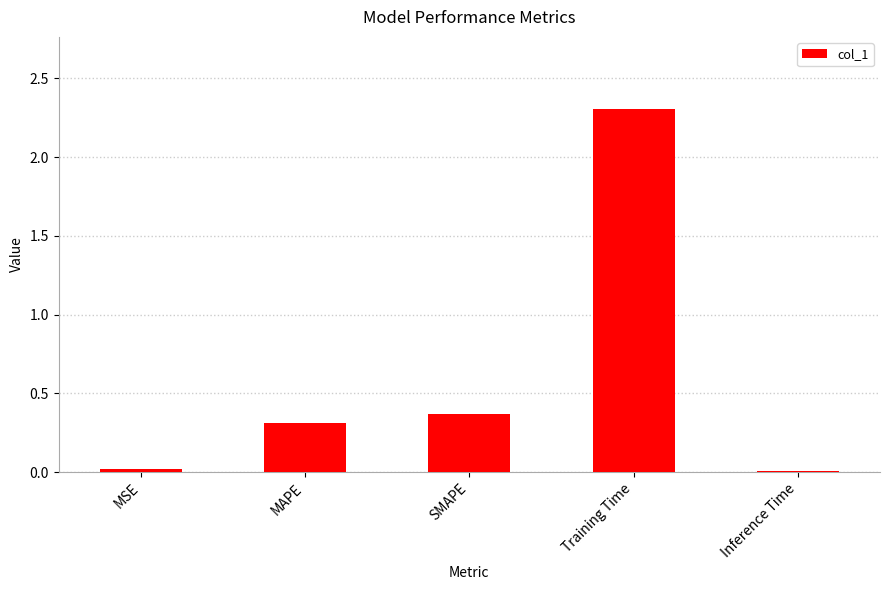

The chart shows a value of 0.5 at MAPE. True or false?

False